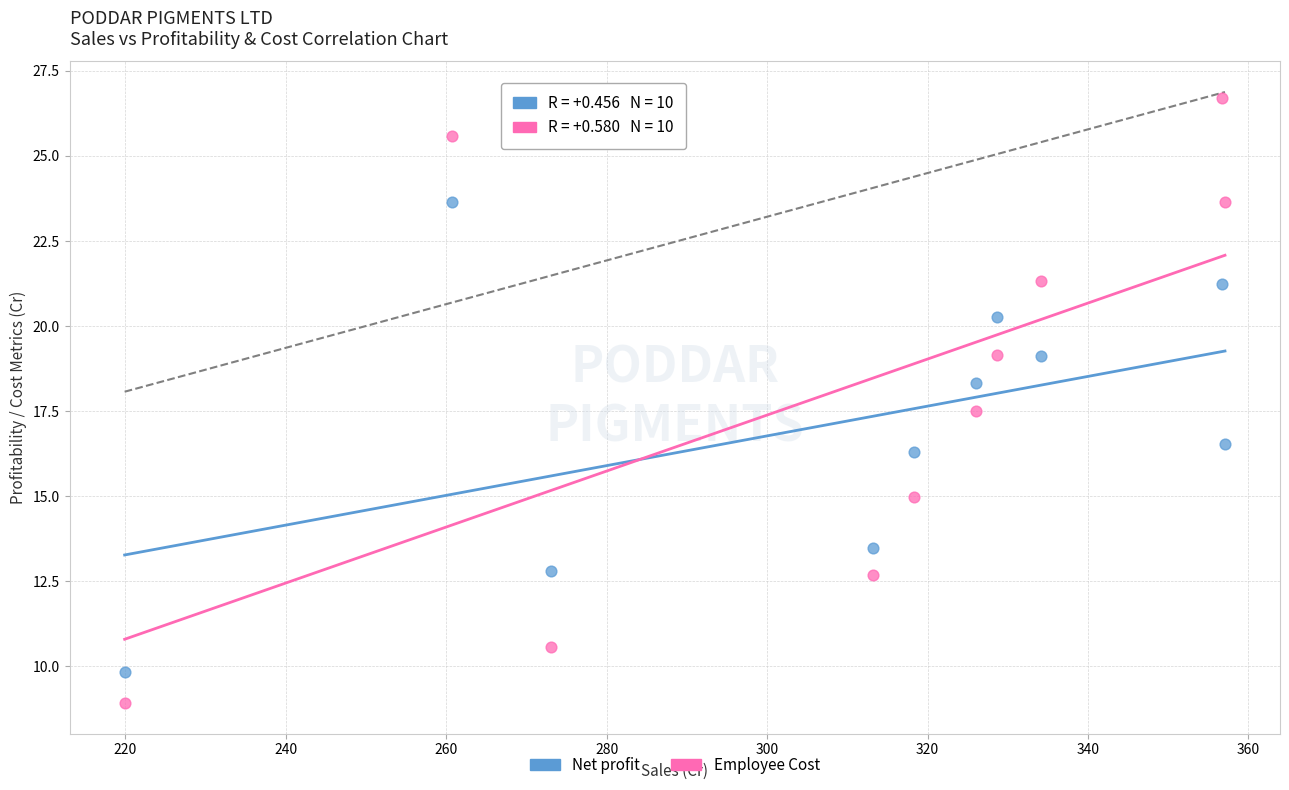

Across all data points, what is the range of Y values (max minus min)?

17.8